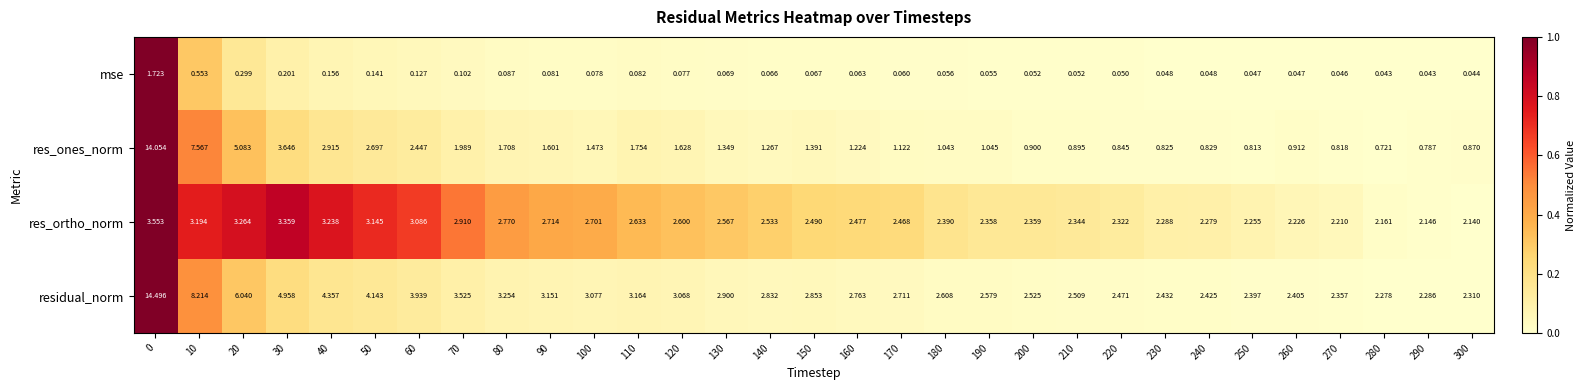

How many categories are shown in the chart?

31